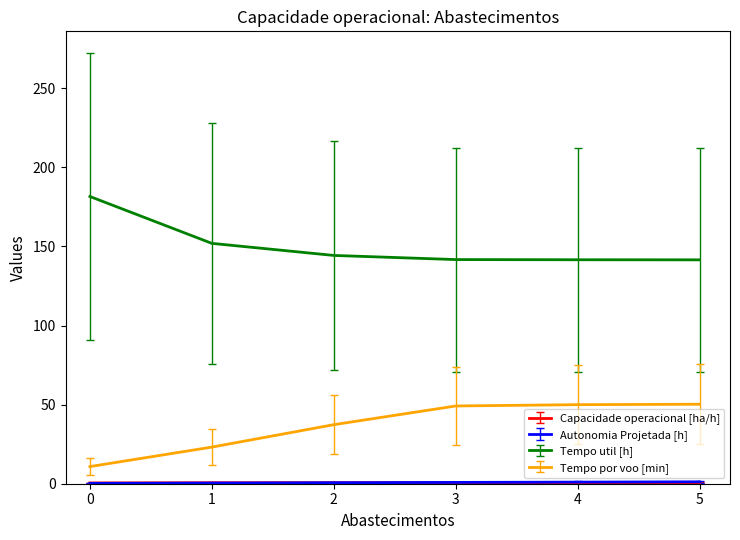

What is the highest value of the Tempo util [h] series?

181.6